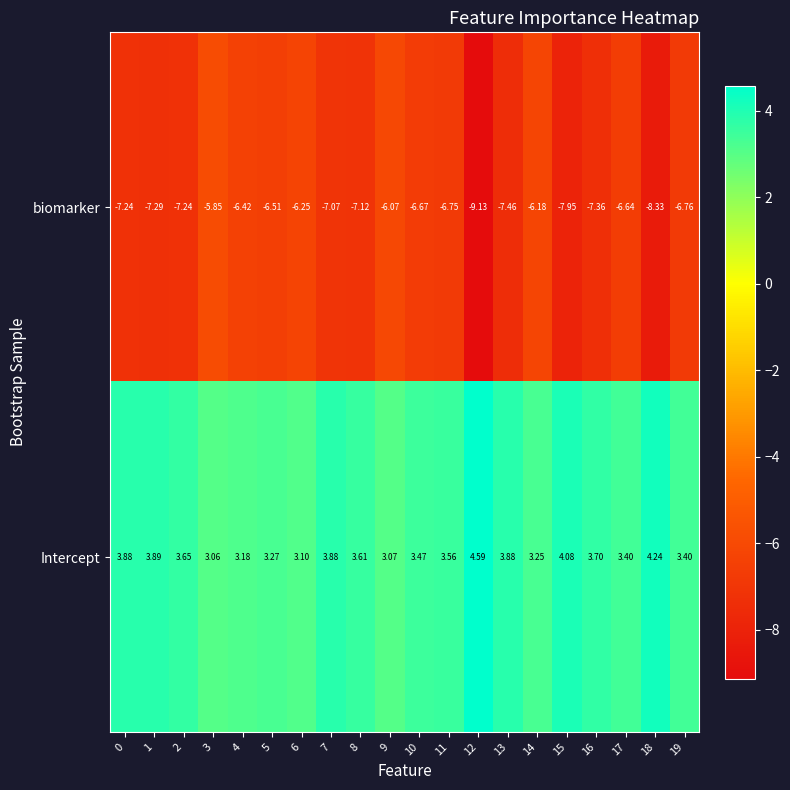

What is the spread (max minus min) of values at 16?

11.1